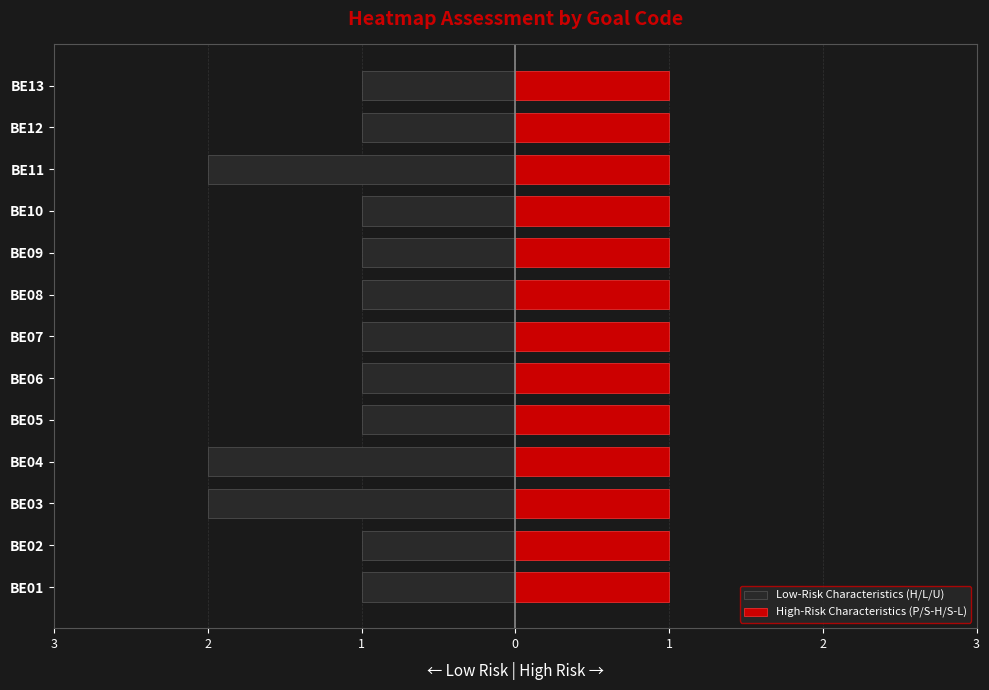

At how many categories does at least one series exceed 0?

13